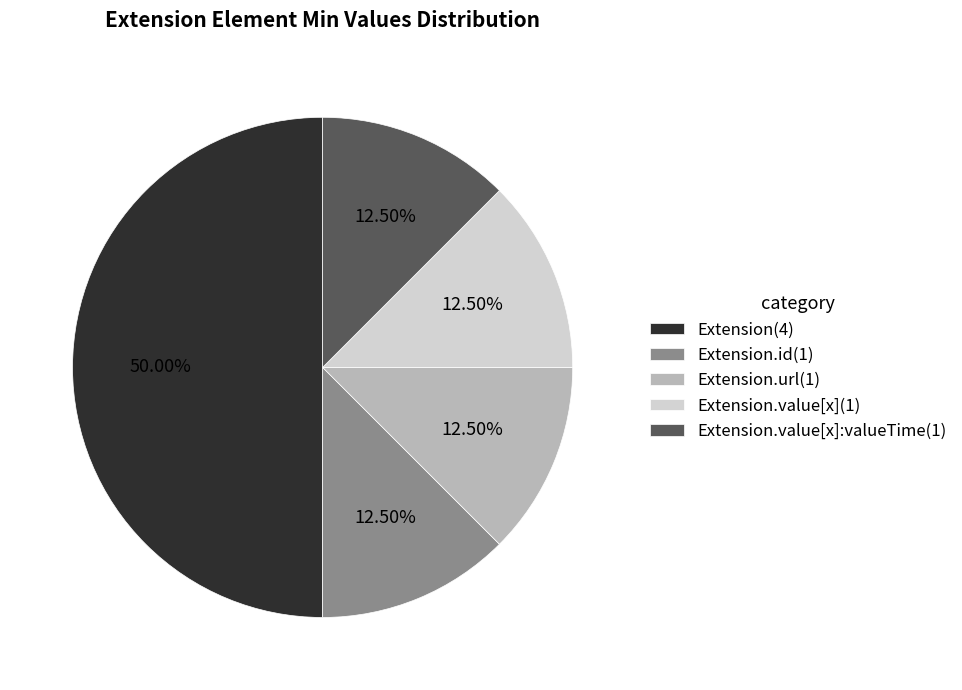

Between Extension(4) and Extension.value[x]:valueTime(1), which is larger?

Extension(4)